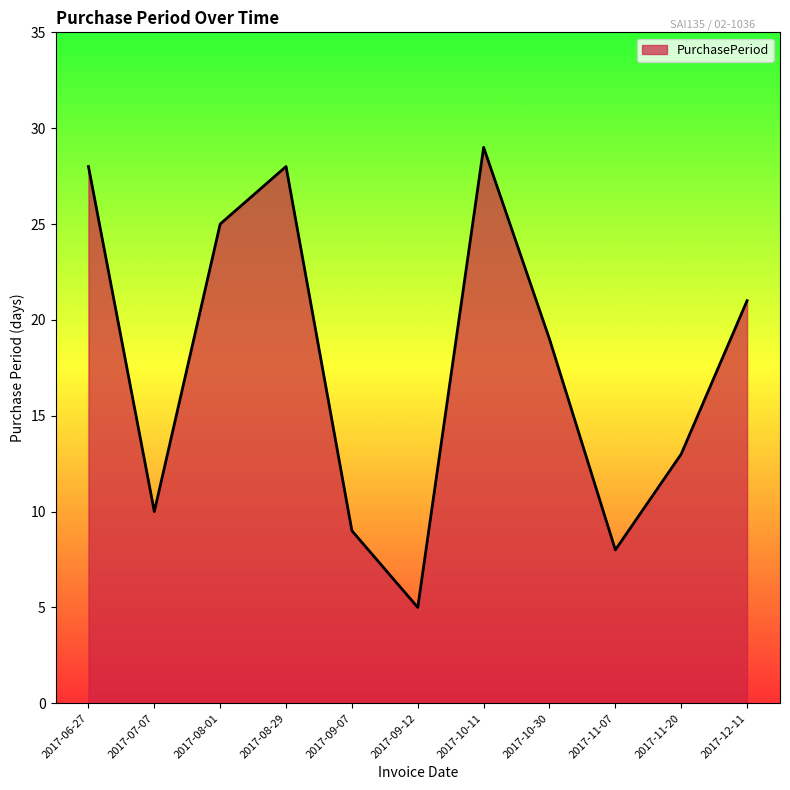

What position from the left is 2017-10-11?

7